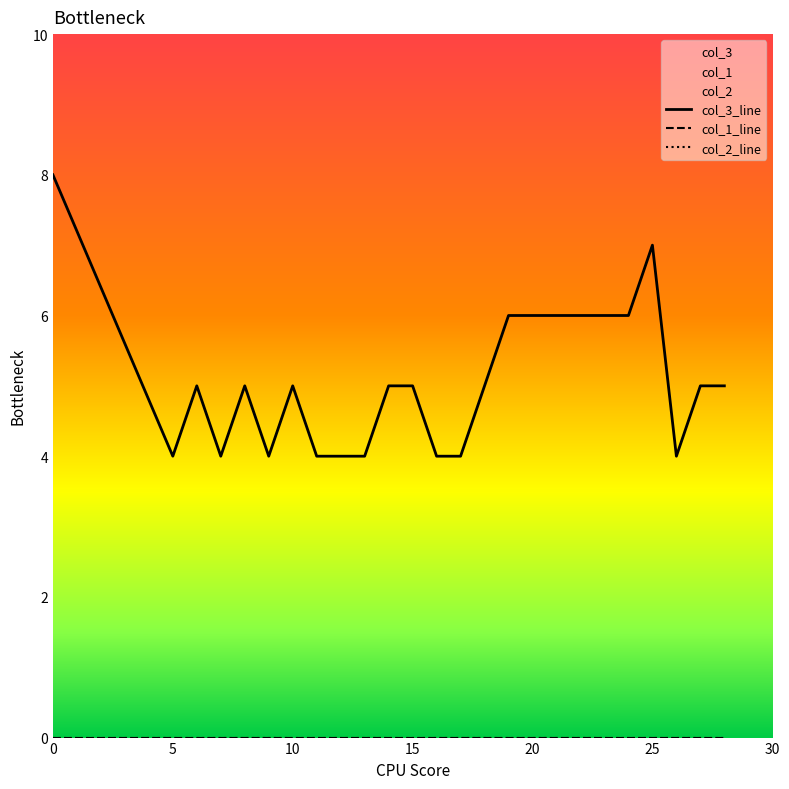

Is the value of col_1_line at 22 greater than the value of col_3_line at 17?

No